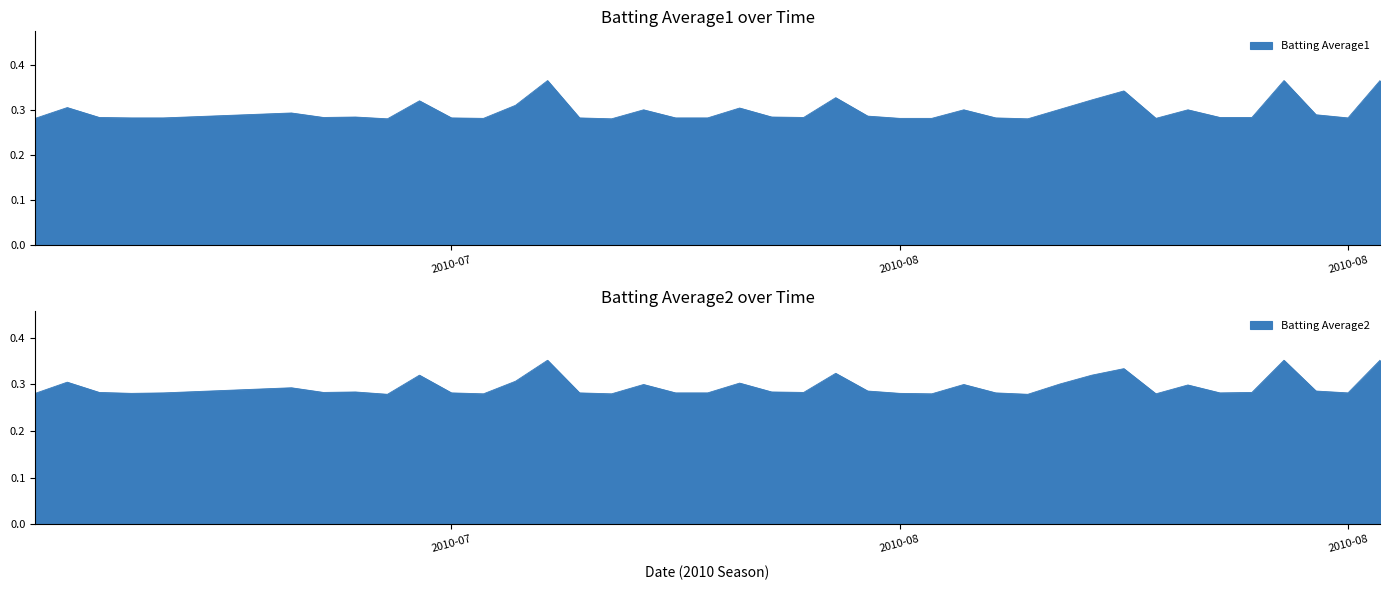

Which series has the largest total across all categories?

Batting Average1